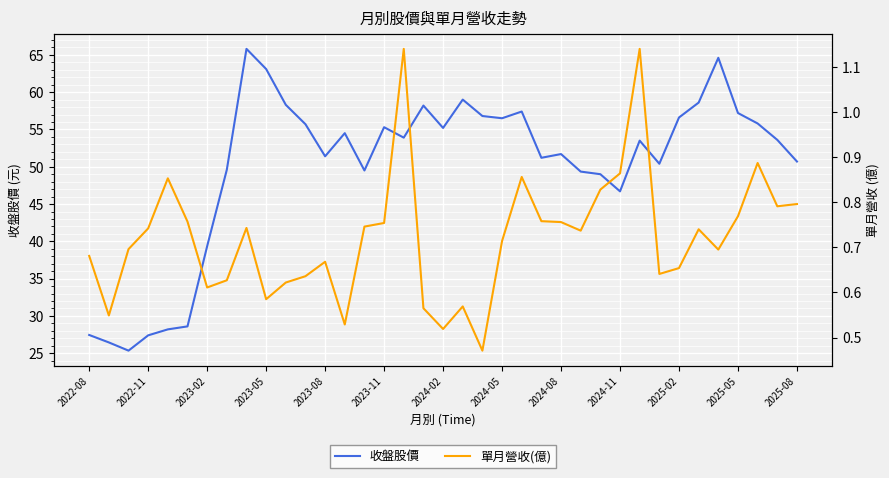

How many categories are shown in the chart?

37